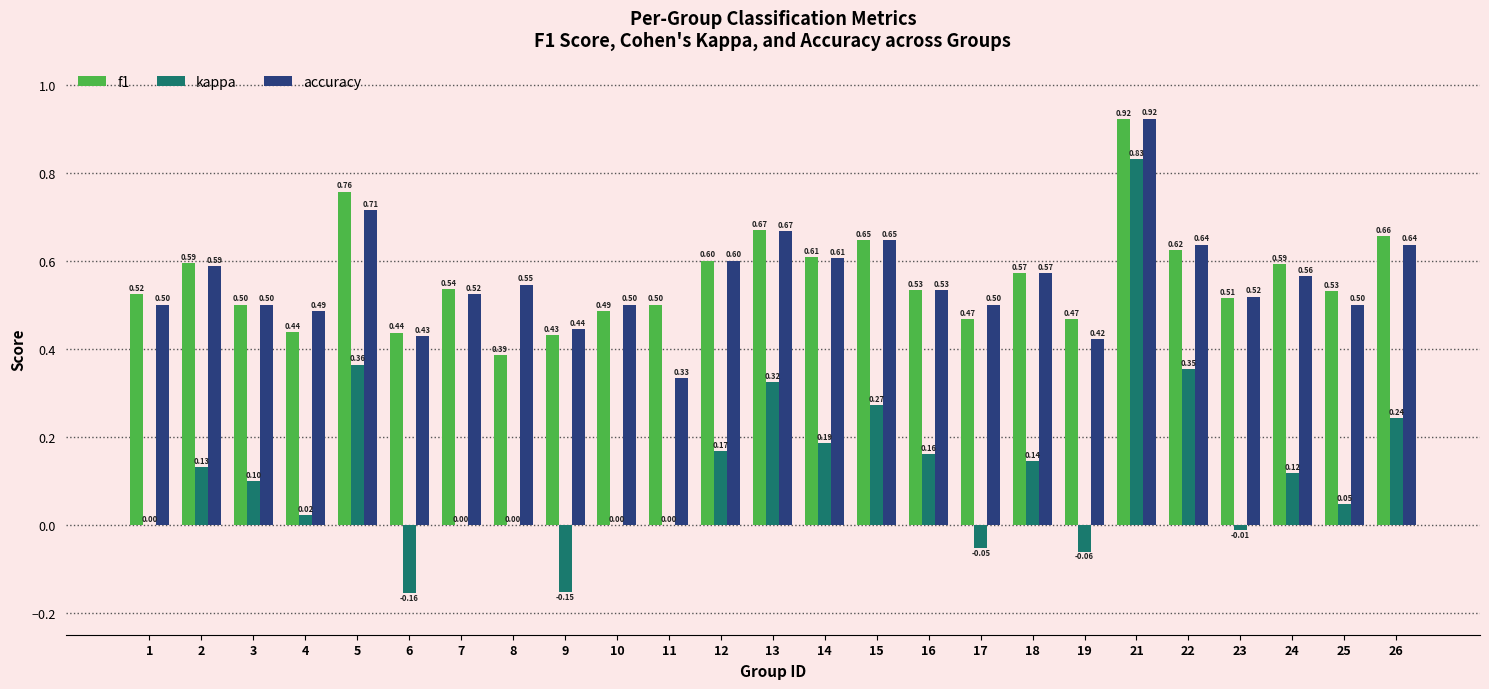

Are the bars horizontal?

No